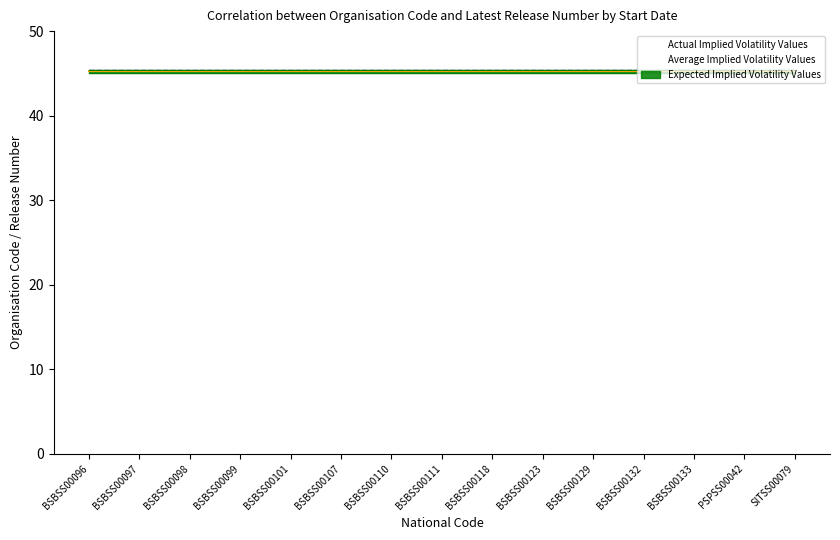

Which series has the largest total across all categories?

Actual Implied Volatility Values